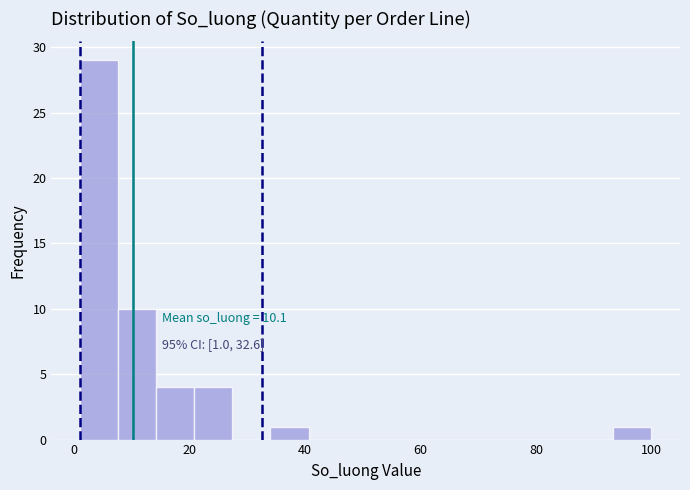

Read against the x-axis, roughly where is the centre of the tallest bar?

4